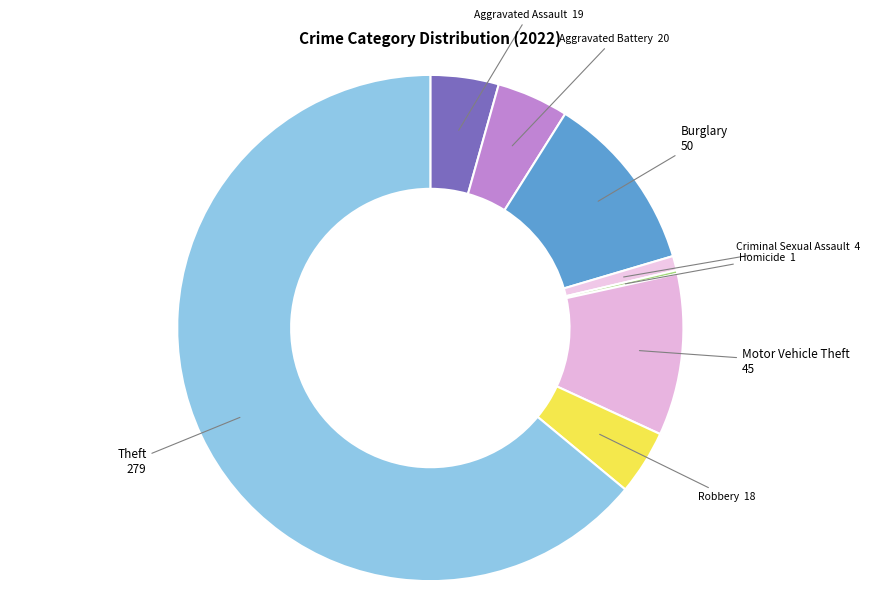

Is it true that Robbery is 4% of the pie?

True